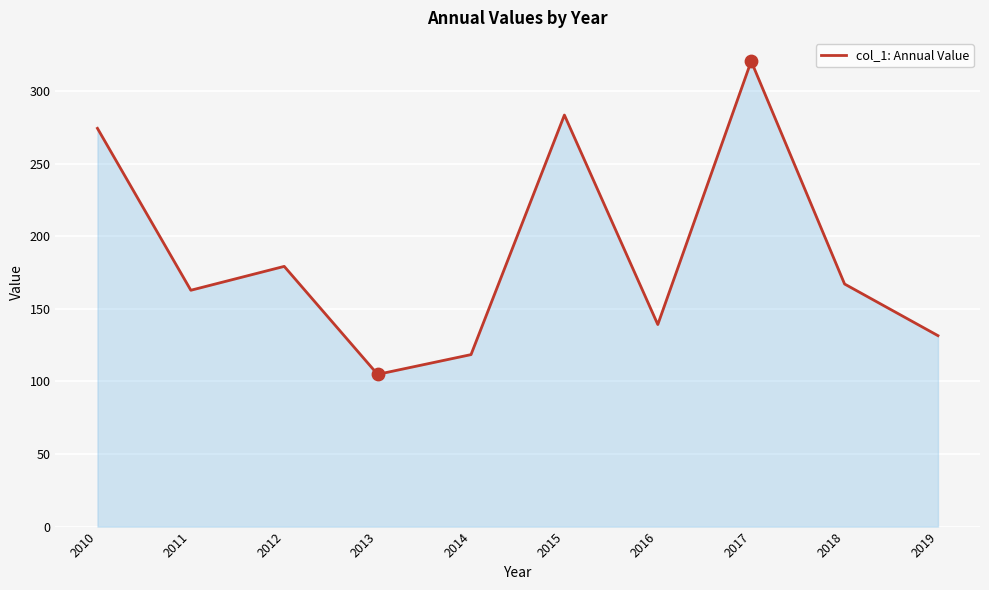

What is the ratio of the value at 2010 to the value at 2014?

2.3